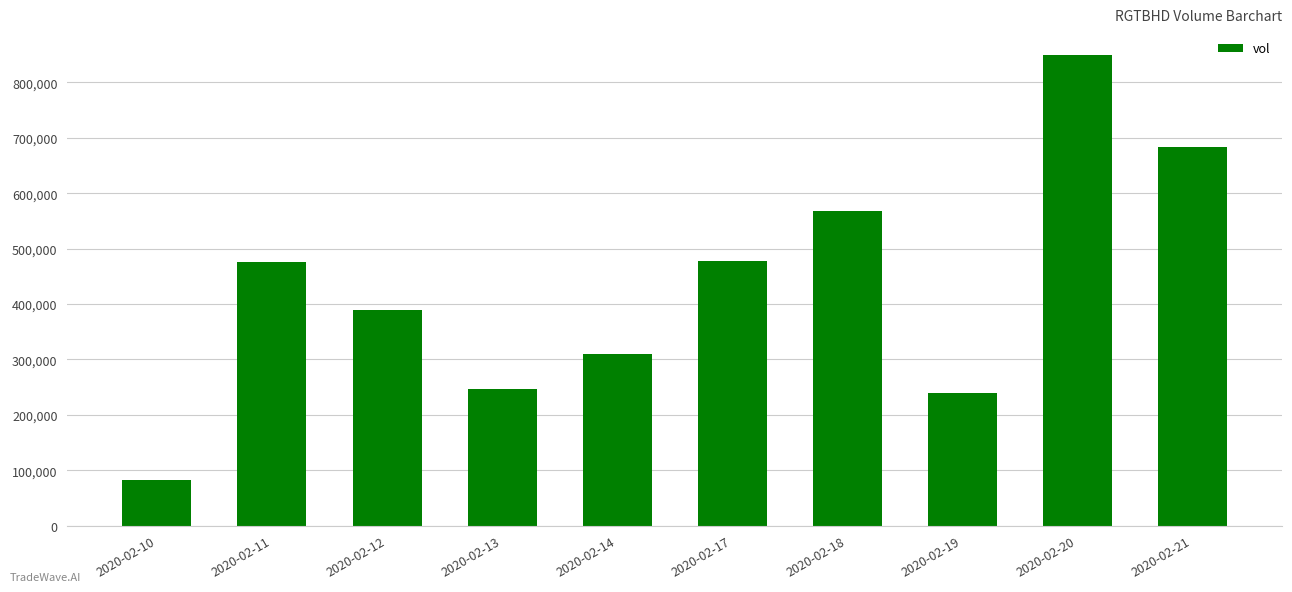

What is the sum of all values?

4323200